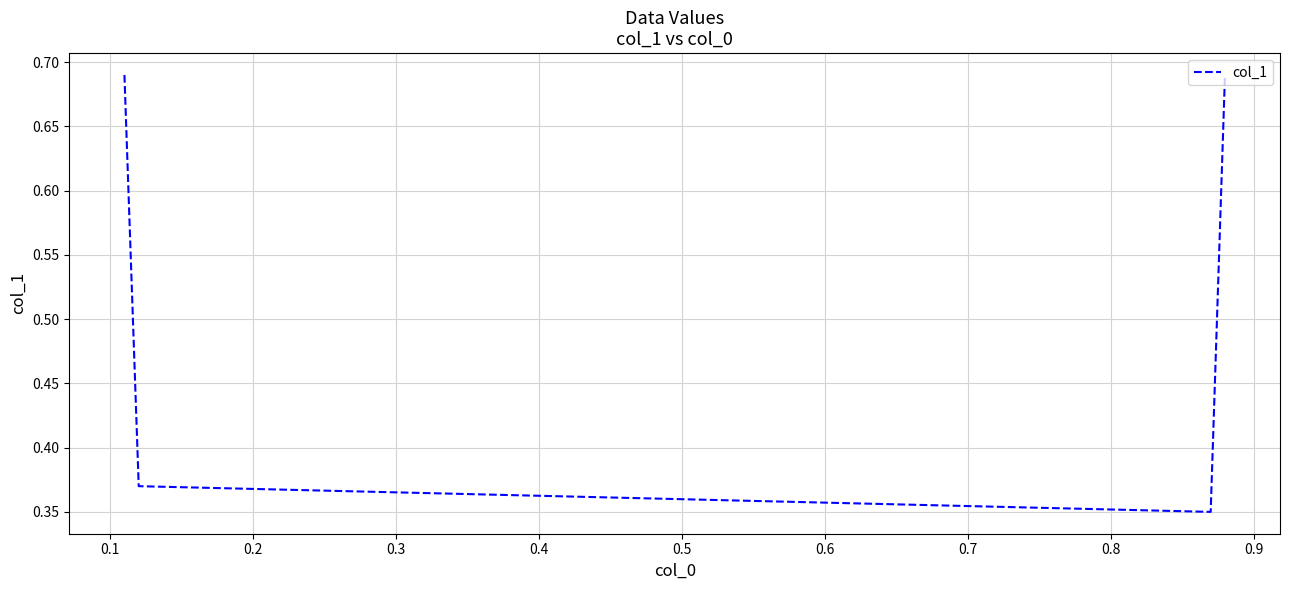

True or false: the data has more than 1 interior local peaks.

False